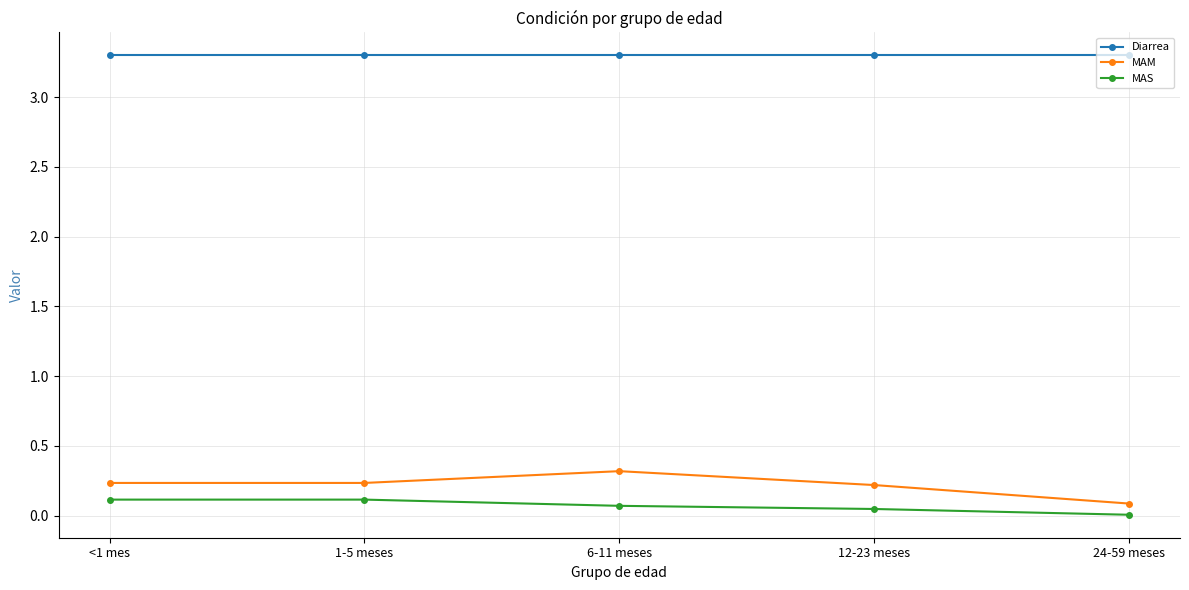

True or false: Diarrea and MAS cross at least once.

False